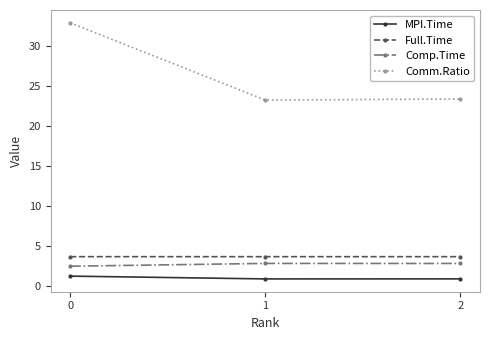

The value of Comp.Time at 0 is 2.4. True or false?

True